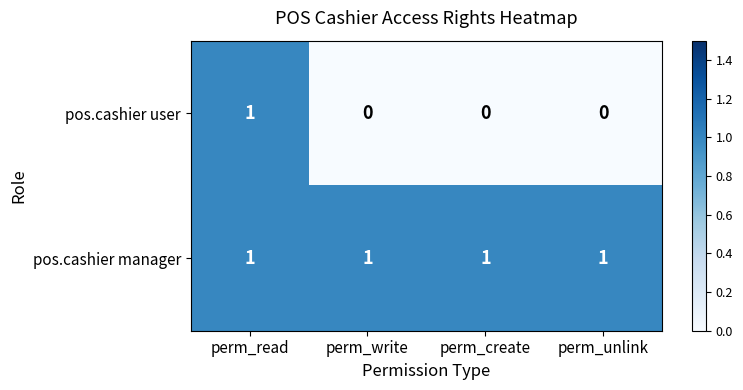

The pos.cashier manager series shows 1 at perm_read. True or false?

True